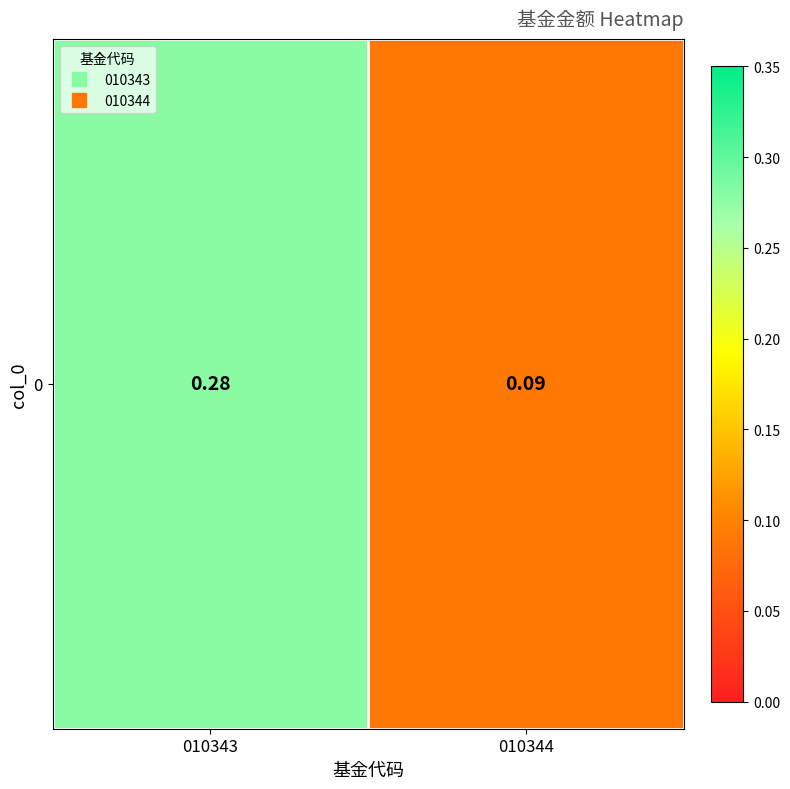

Which has a higher value, 010343 or 010344?

010343